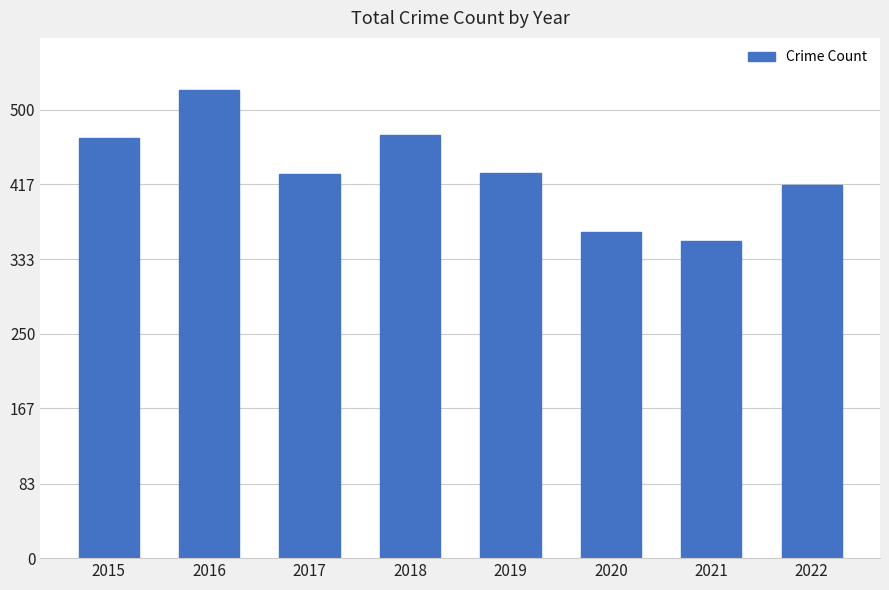

Which category has the highest value across all series?

2016